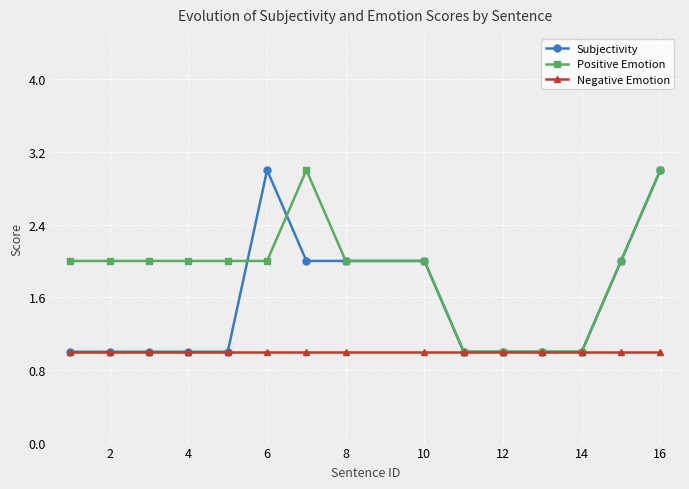

List the series in order of their overall mean, highest first.

Positive Emotion, Subjectivity, Negative Emotion